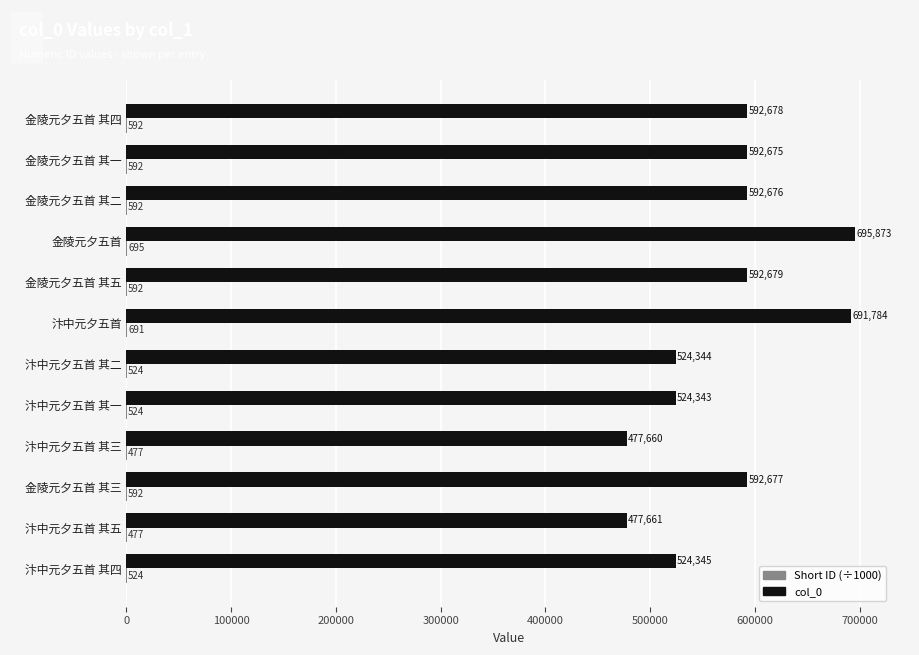

Which series changed the most between 汴中元夕五首 其一 and 金陵元夕五首 其三?

col_0